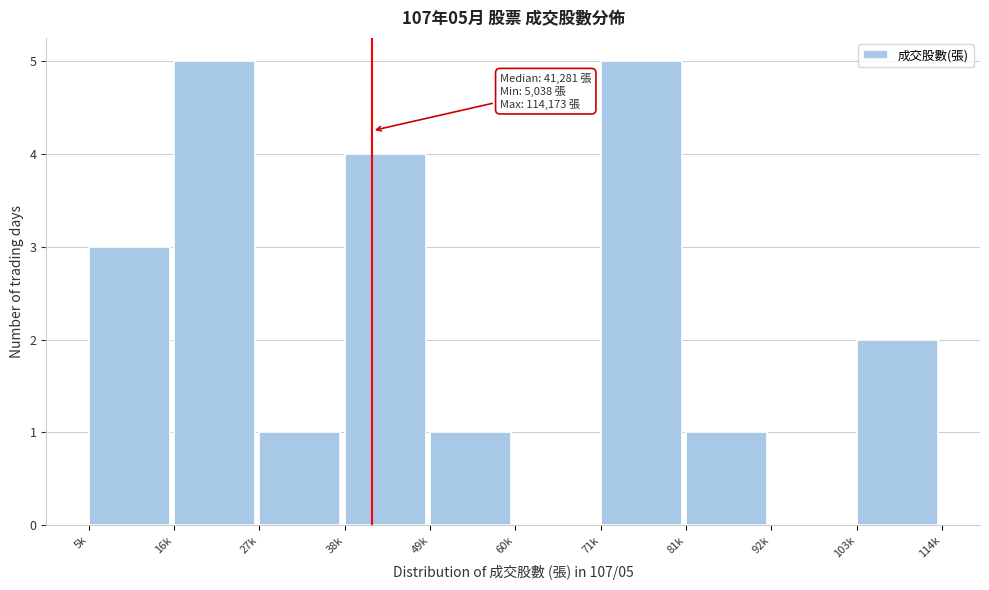

Reading right to left, list all the values displayed in this chart.

103k=2	92k=0	81k=1	71k=5	60k=0	49k=1	38k=4	27k=1	16k=5	5k=3